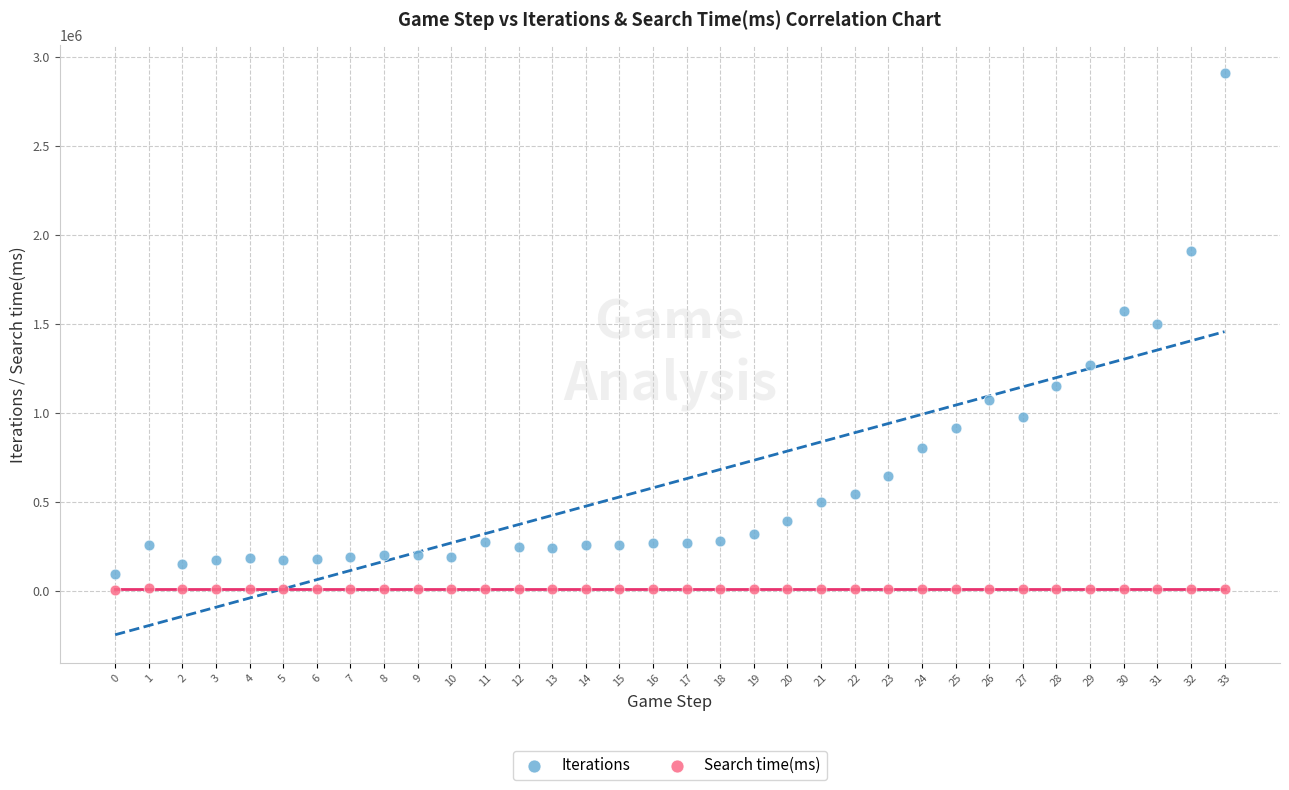

Across all series, what Y value is closest to 1456573?

1501744